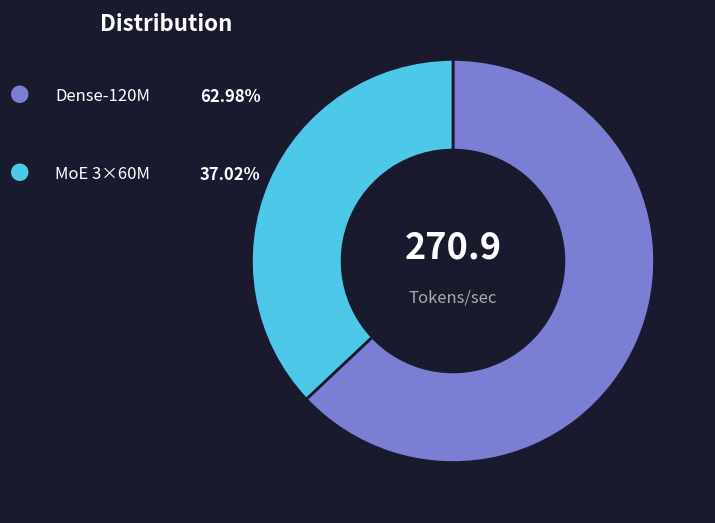

Does any single category account for the majority?

Yes